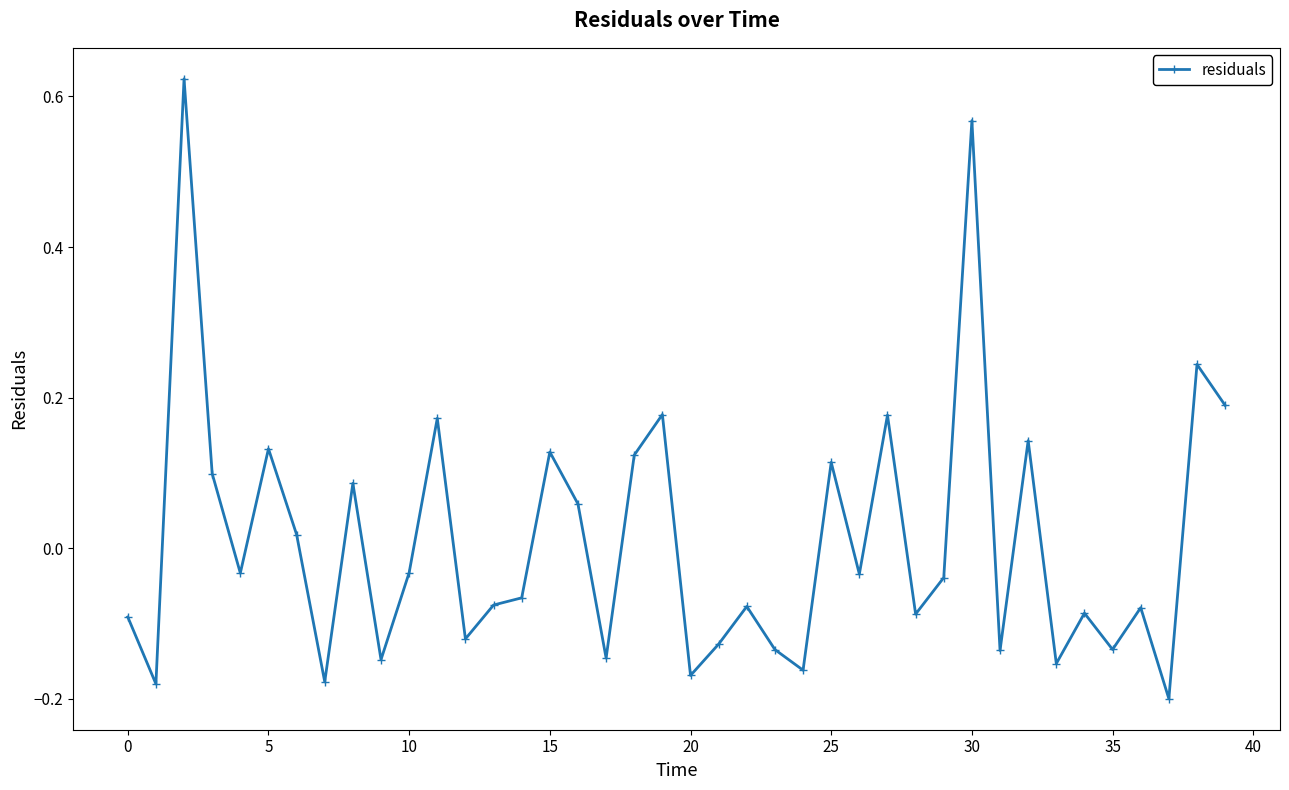

True or false: there are more than 2 points higher than both neighbors.

True